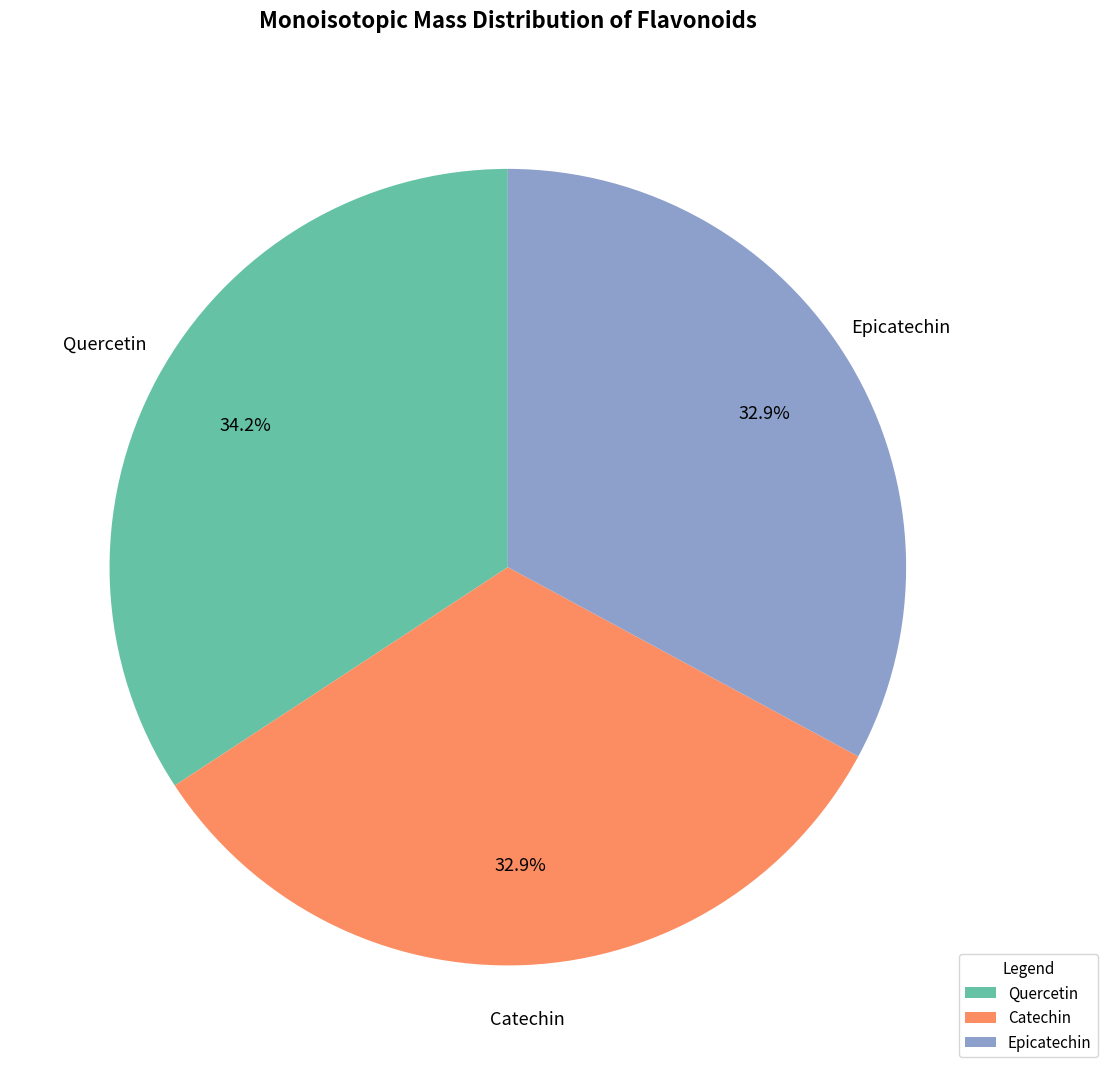

How many slices are in this pie chart?

3